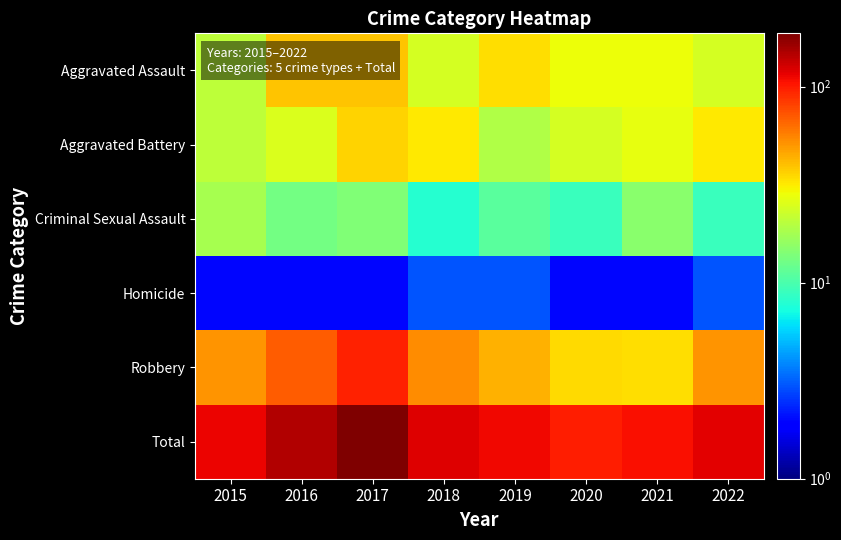

At how many categories does at least one series exceed 166?

1